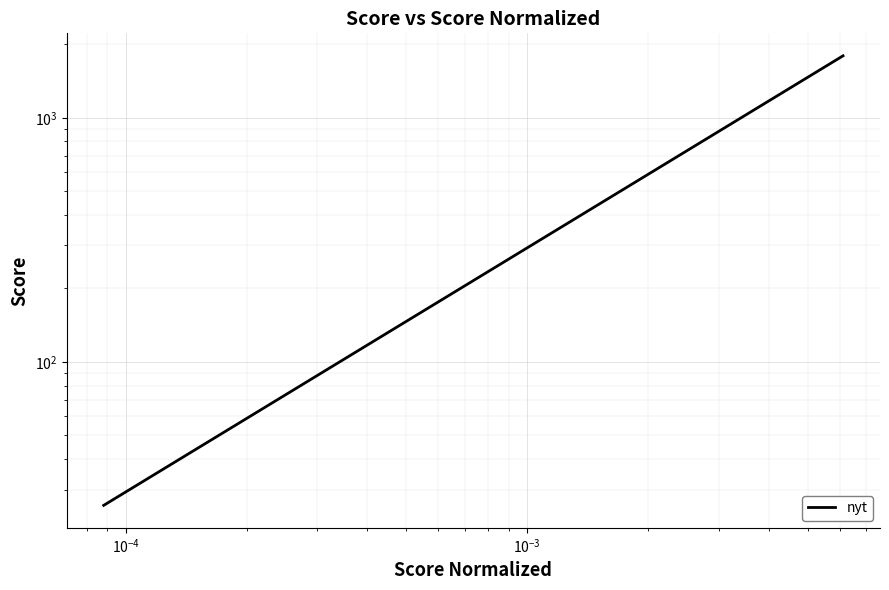

Does the chart display data point markers on the line(s)?

No